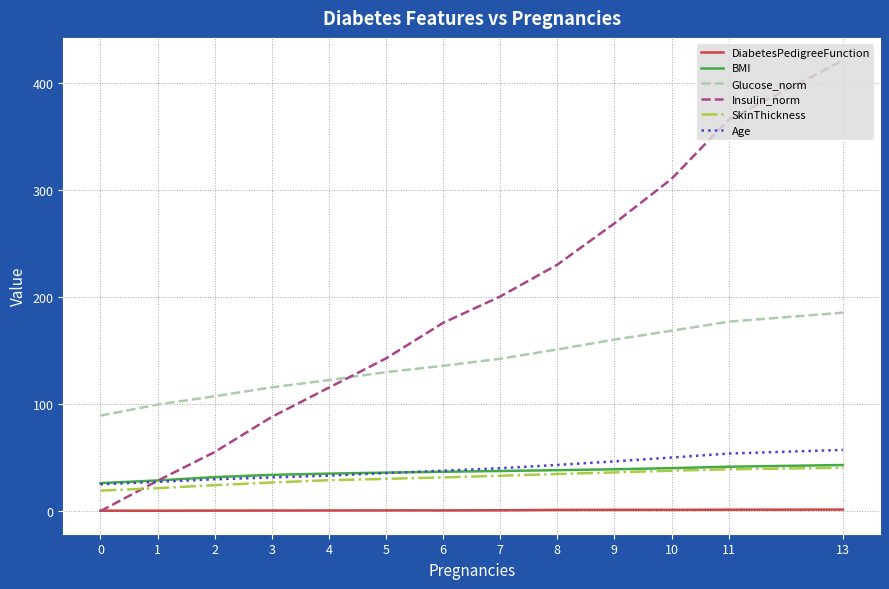

What is the greatest value displayed?

420.8